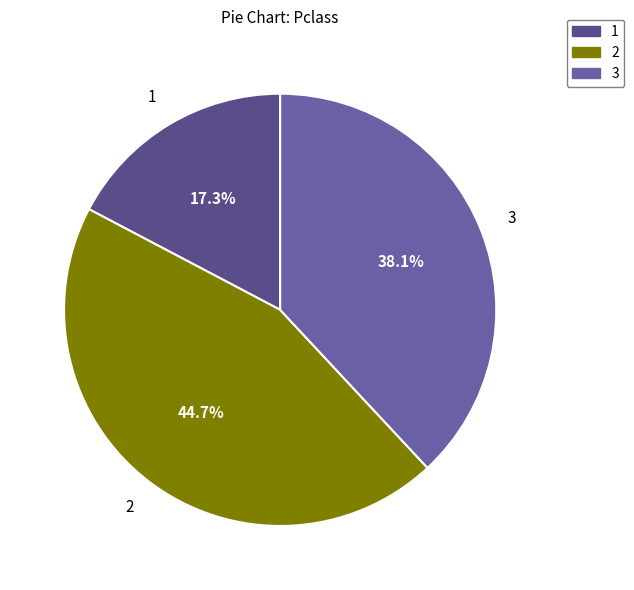

How many slices are in this pie chart?

3